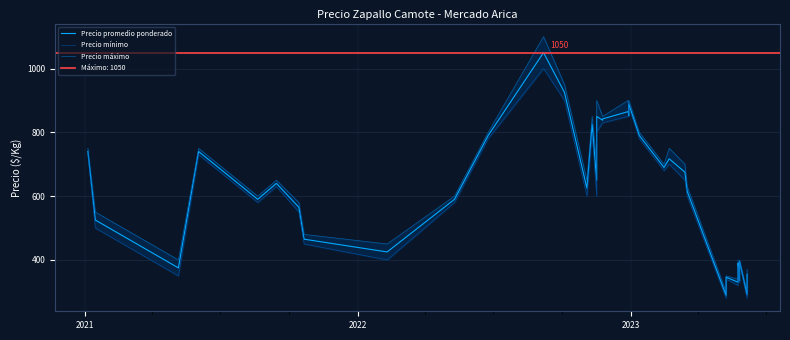

Reading right to left, extract all data points from this chart.

Precio promedio ponderado: 355	320	291	395	365	335	390	360	330	346	326	289	615	675	717	690	790	888	852	865	865	842	838	850	650	825	625	925	1050	790	590	425	465	565	640	590	740	375	525	740
Precio mínimo: 340	310	280	390	360	330	380	350	320	340	320	280	600	650	700	680	780	880	850	850	850	830	830	800	600	800	600	900	1000	780	580	400	450	550	630	580	730	350	500	730
Precio máximo: 370	330	300	400	370	340	400	370	340	350	330	300	630	700	750	700	800	900	860	900	900	850	850	900	700	850	650	950	1100	800	600	450	480	580	650	600	750	400	550	750